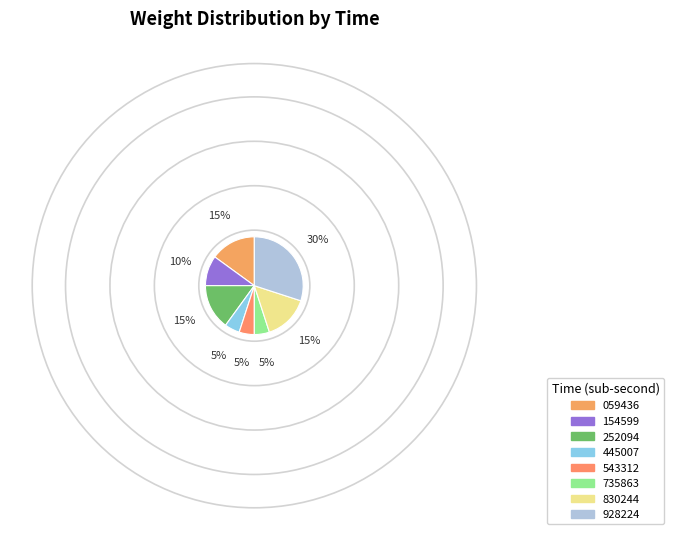

How many slices are in this pie chart?

8